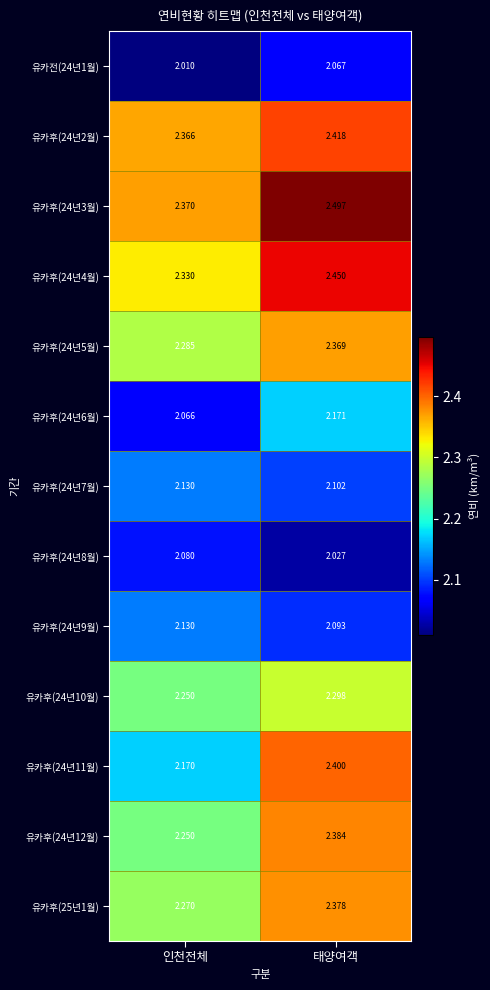

List the labels in order of 유카전(24년1월) value, largest first.

태양여객, 인천전체